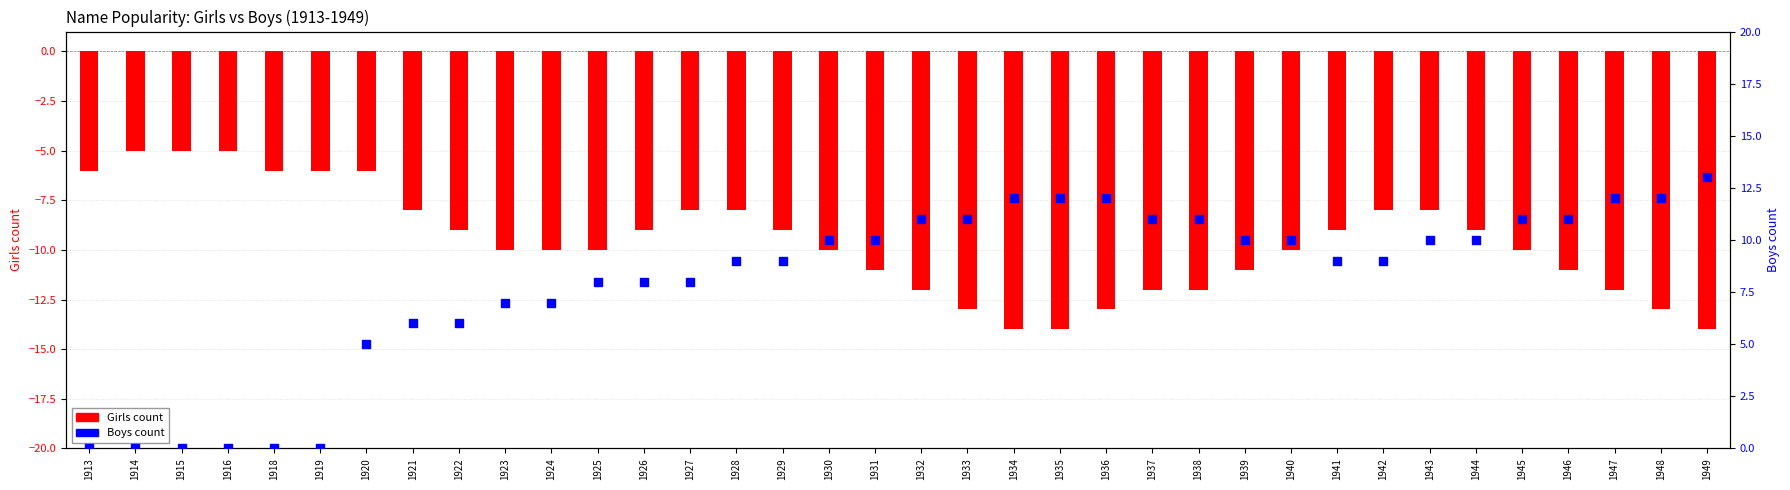

Which series has the largest total across all categories?

Boys